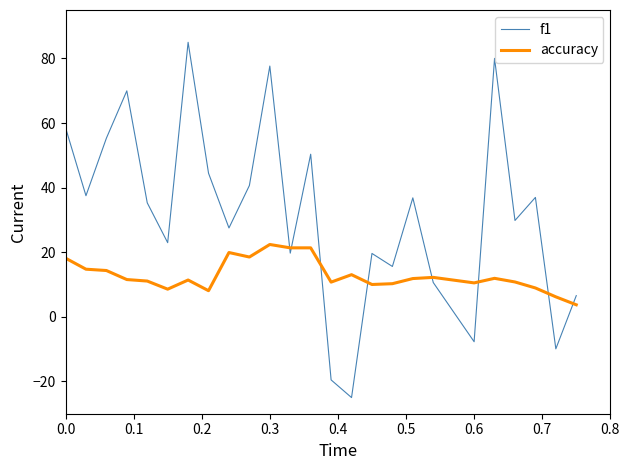

List the series in order of their peak value, highest first.

f1, accuracy